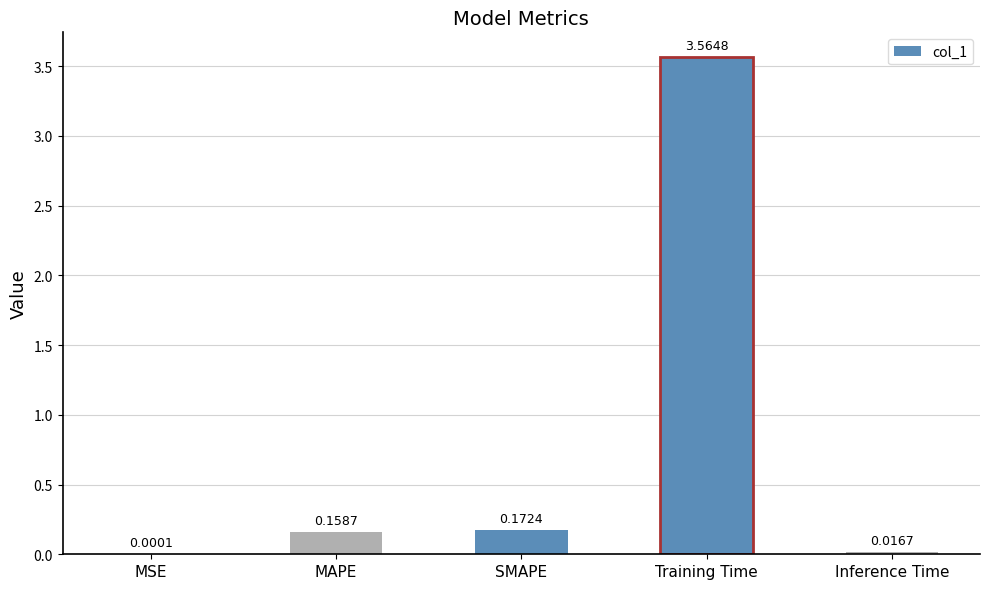

What is the sum of all values?

3.9